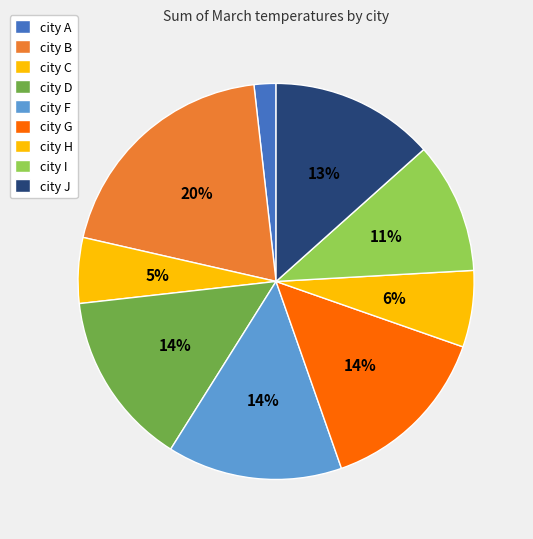

To the nearest percent, what portion does city H represent?

6%